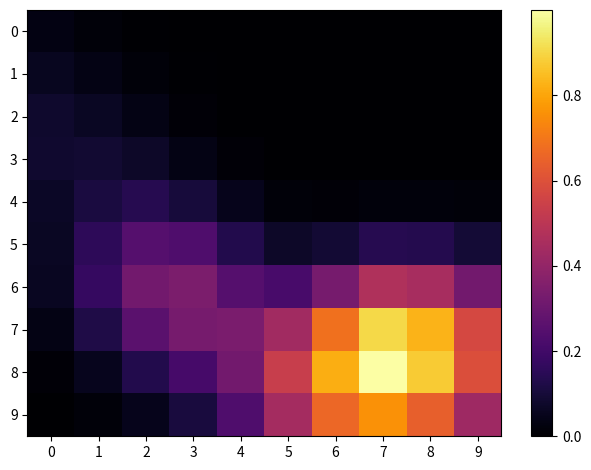

What is the difference between the highest and lowest values at 5?

0.5